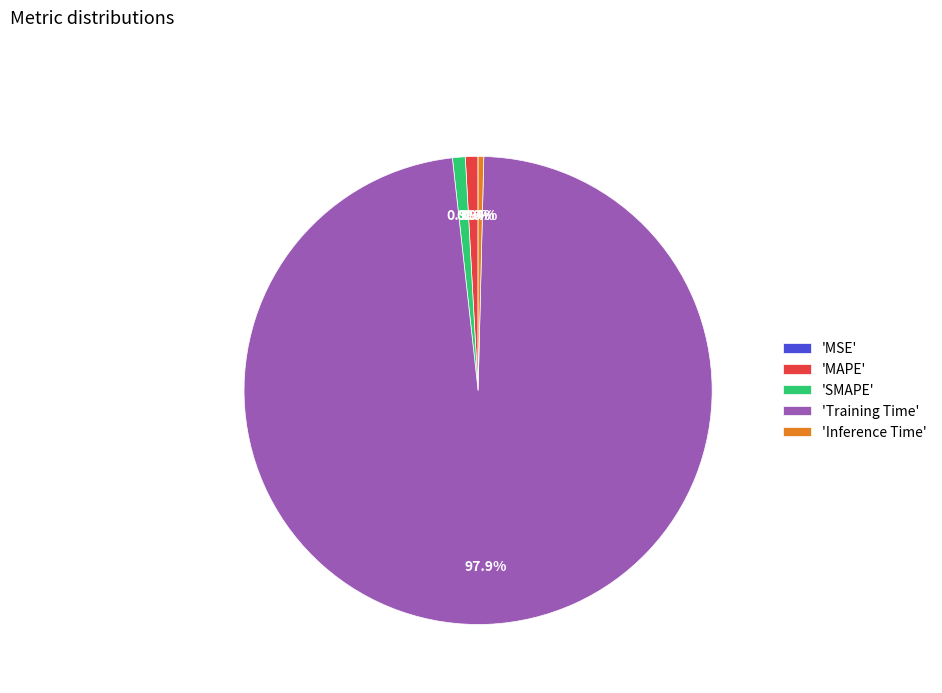

What percentage is NOT represented by 'MAPE'?

99.1%